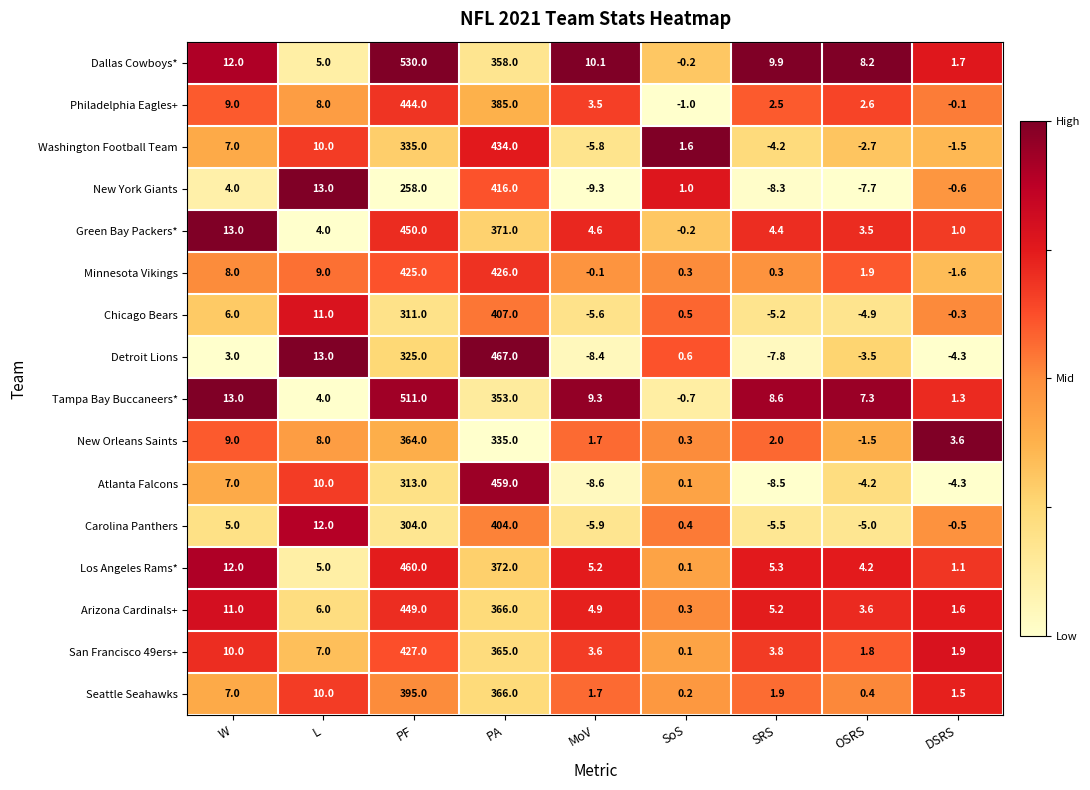

Is it true that San Francisco 49ers+ equals 3.8 at SRS?

True